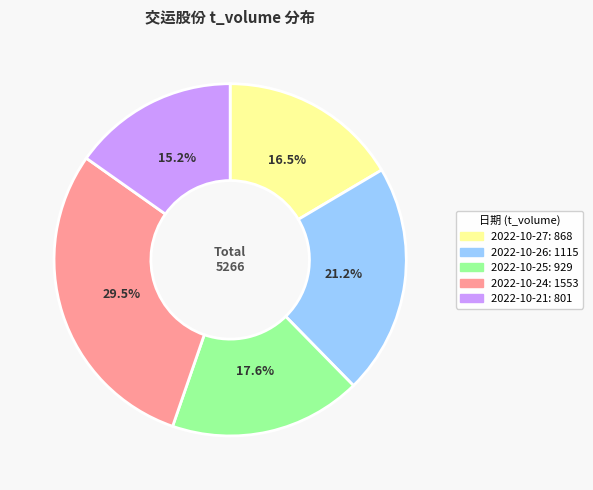

How many slices are in this pie chart?

5